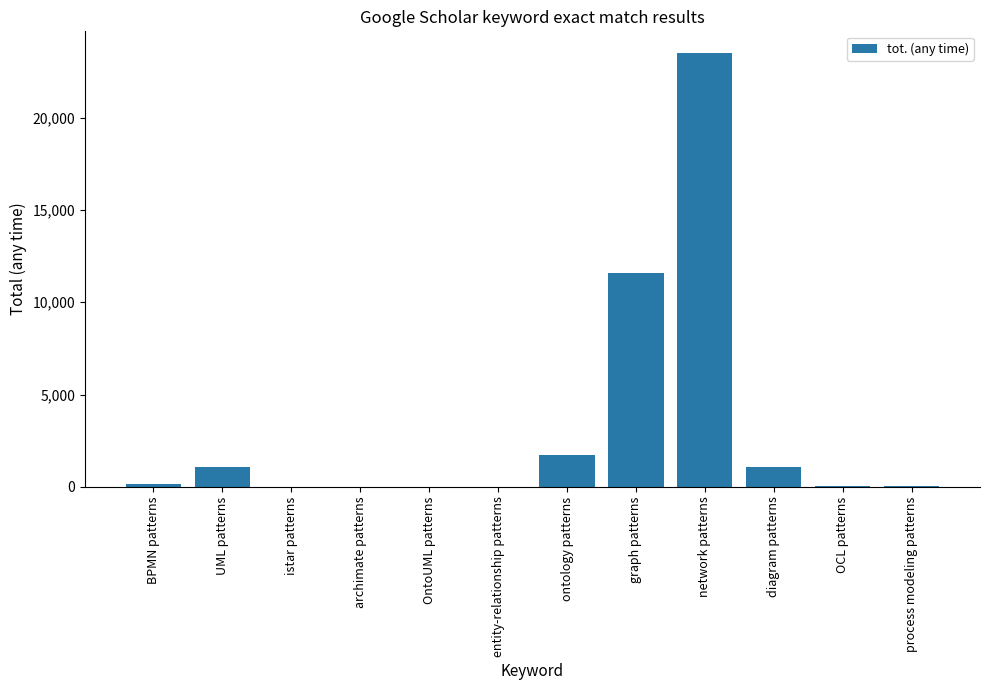

Approximately how many times larger is the value at diagram patterns compared to OntoUML patterns?

176.7